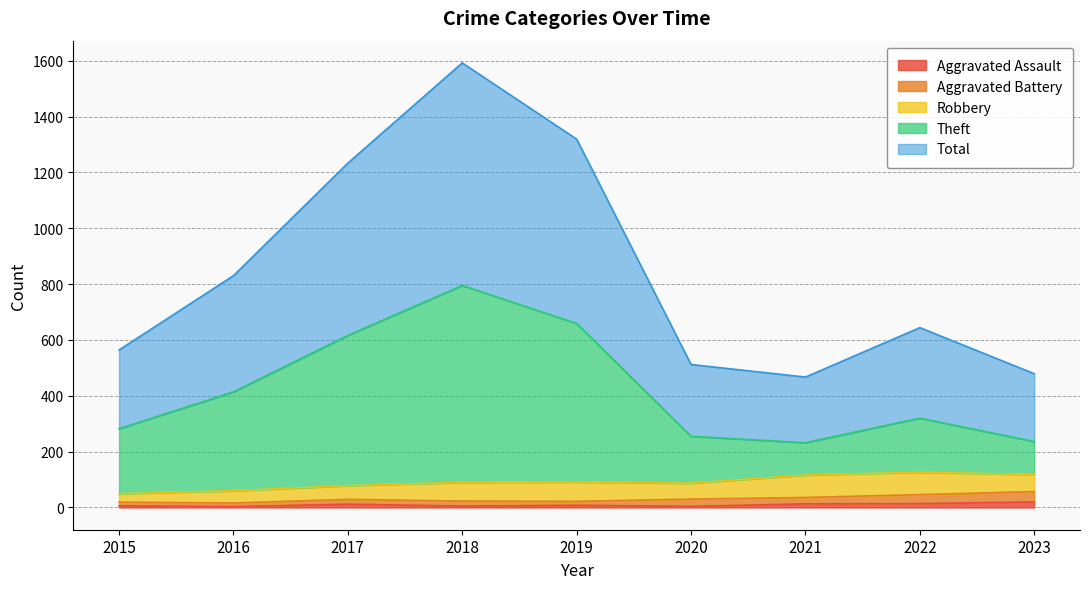

How many lines are shown in the chart?

5